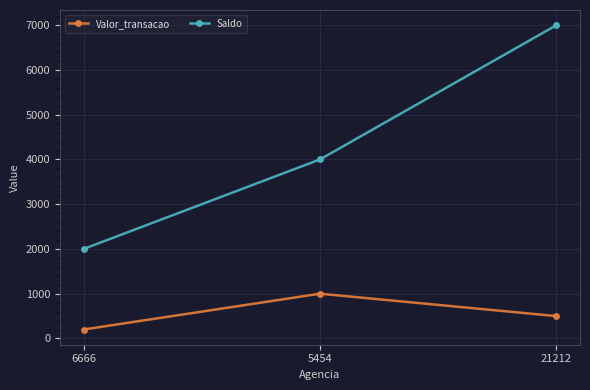

The Valor_transacao series shows 1000 at 5454. True or false?

True